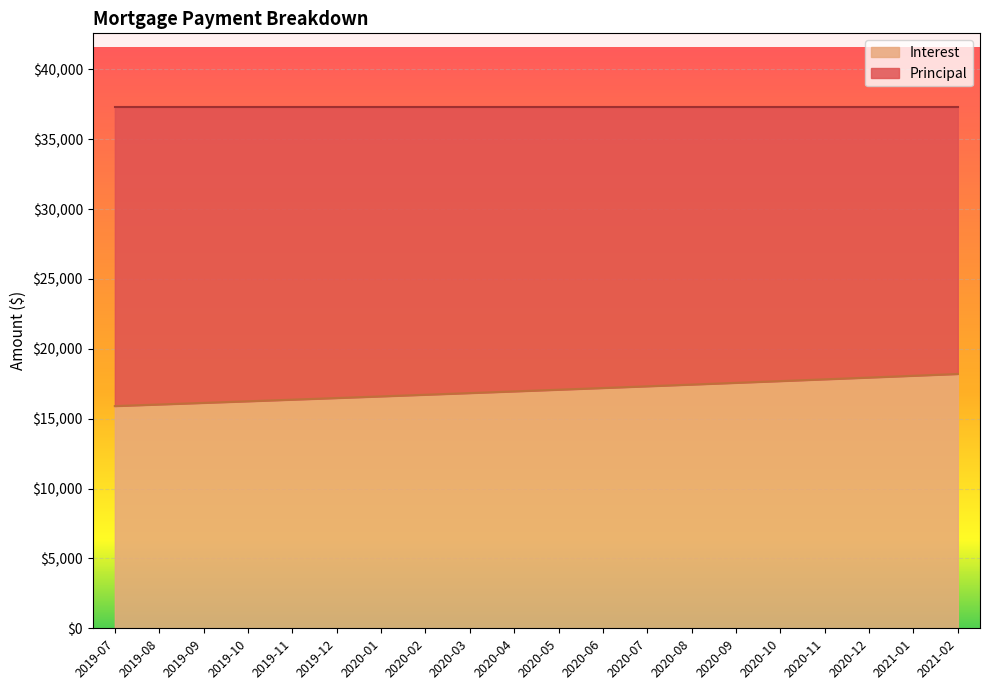

What is the label of the 20th point from the left?

2021-02